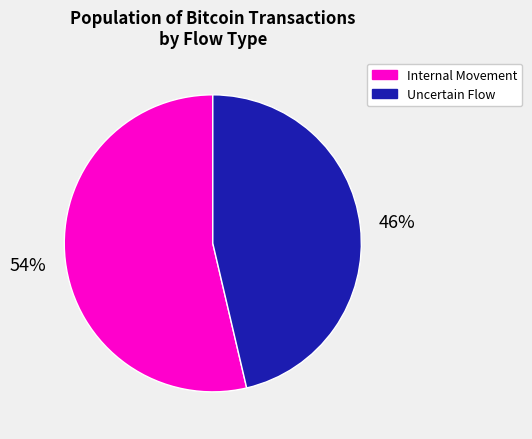

To the nearest percent, what is the average slice percentage?

50%